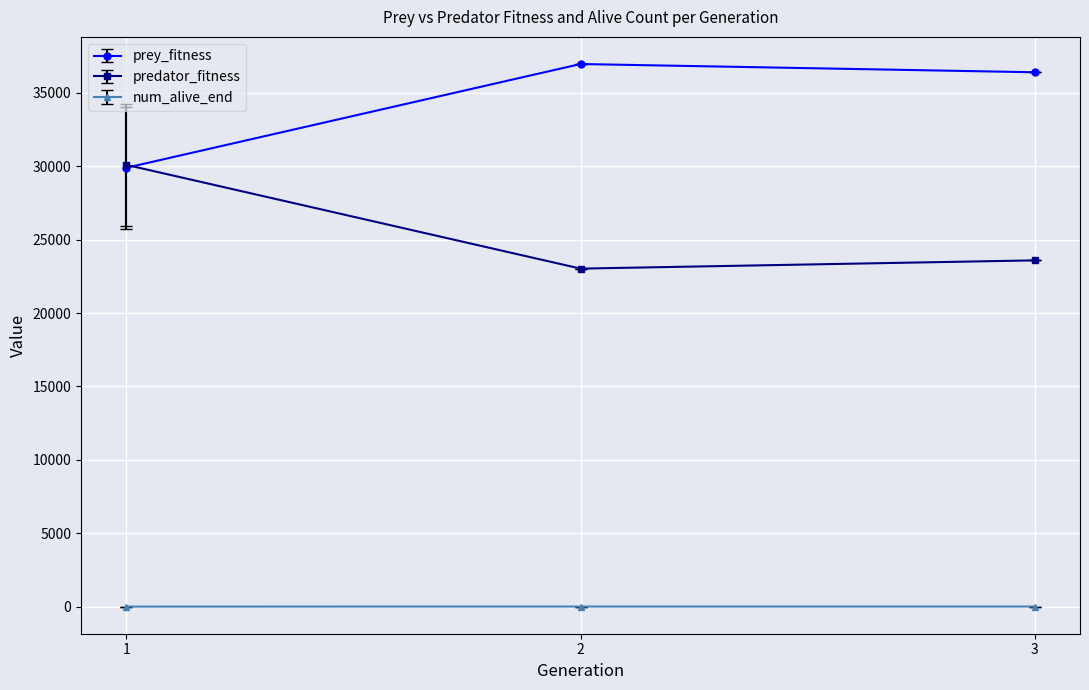

List the labels in order of predator_fitness value, smallest first.

2, 3, 1